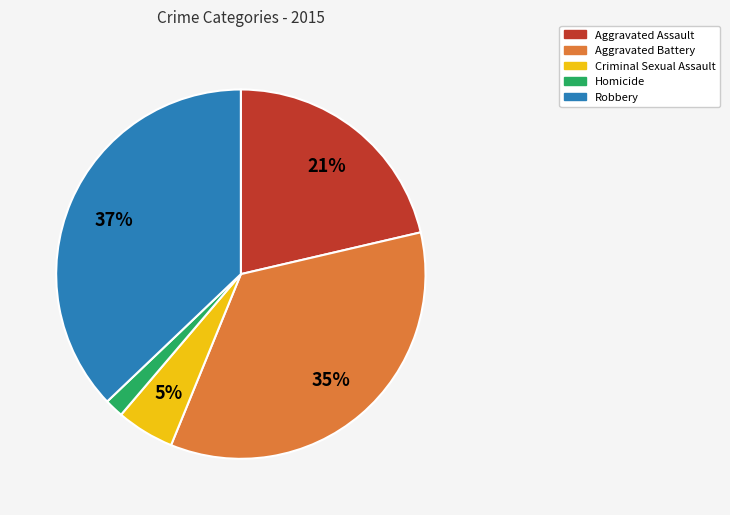

Do Robbery and Criminal Sexual Assault together represent more than half of the pie?

No